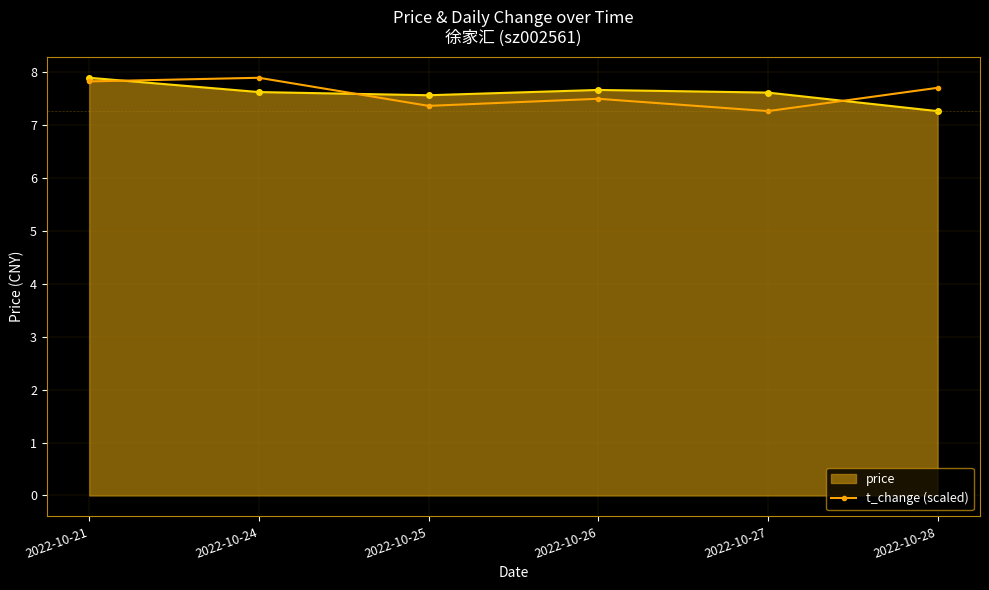

What is the total value across all series at 2022-10-28?

15.0